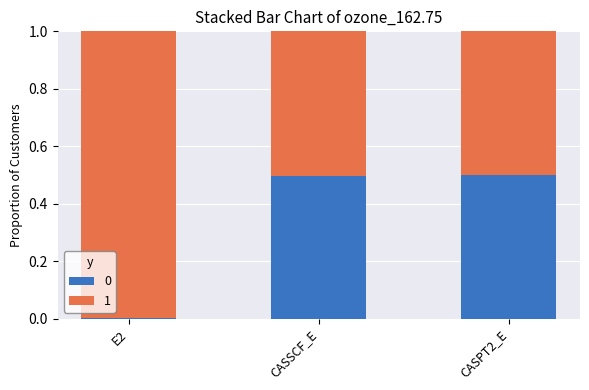

What is the maximum value for 0?

0.5